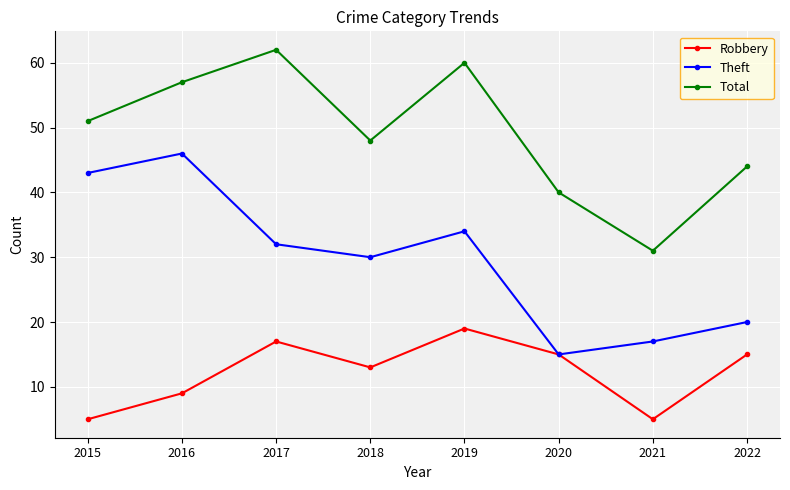

Reading left to right, transcribe all the data shown in this chart.

Robbery: 2015=5	2016=9	2017=17	2018=13	2019=19	2020=15	2021=5	2022=15
Theft: 2015=43	2016=46	2017=32	2018=30	2019=34	2020=15	2021=17	2022=20
Total: 2015=51	2016=57	2017=62	2018=48	2019=60	2020=40	2021=31	2022=44